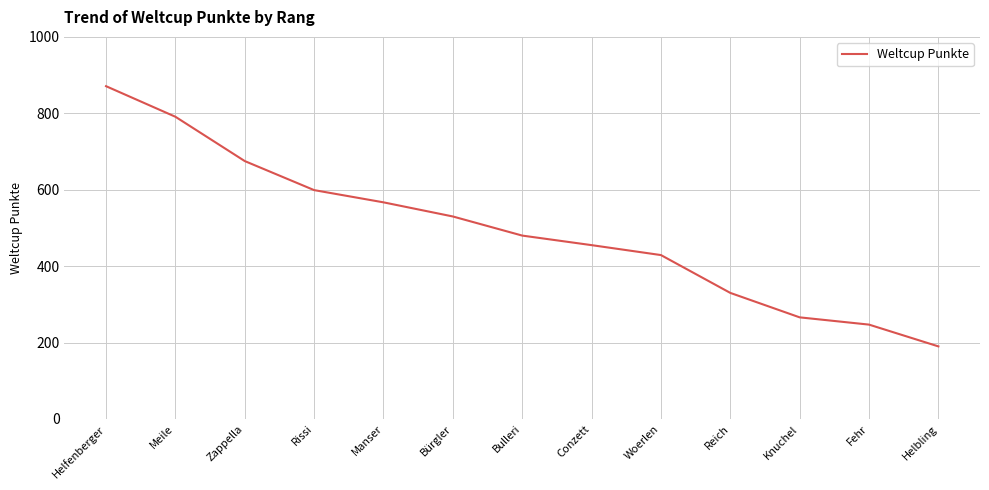

Rank the categories by value from highest to lowest.

Helfenberger, Meile, Zappella, Rissi, Manser, Bürgler, Bulleri, Conzett, Woerlen, Reich, Knuchel, Fehr, Helbling